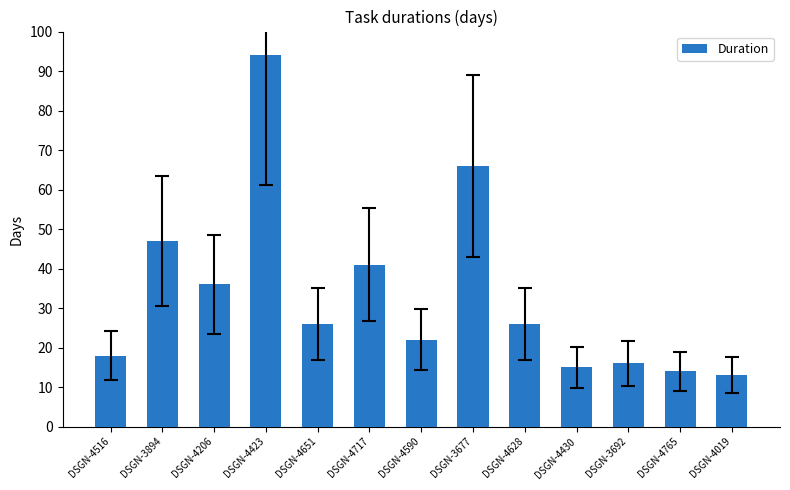

What is the difference between the maximum and second lowest values?

80